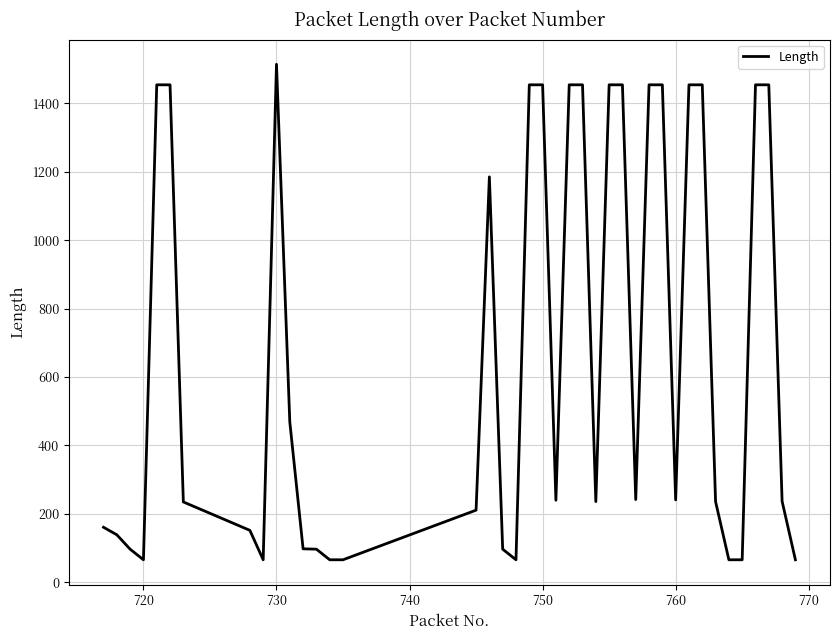

What is the greatest value displayed?

1514